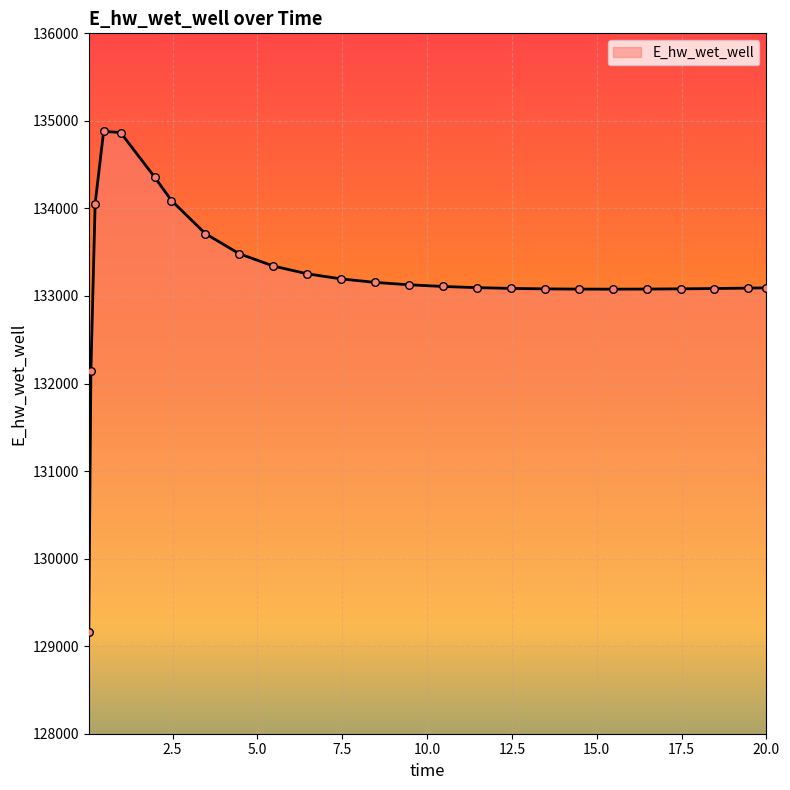

What is the greatest value displayed?

134879.9